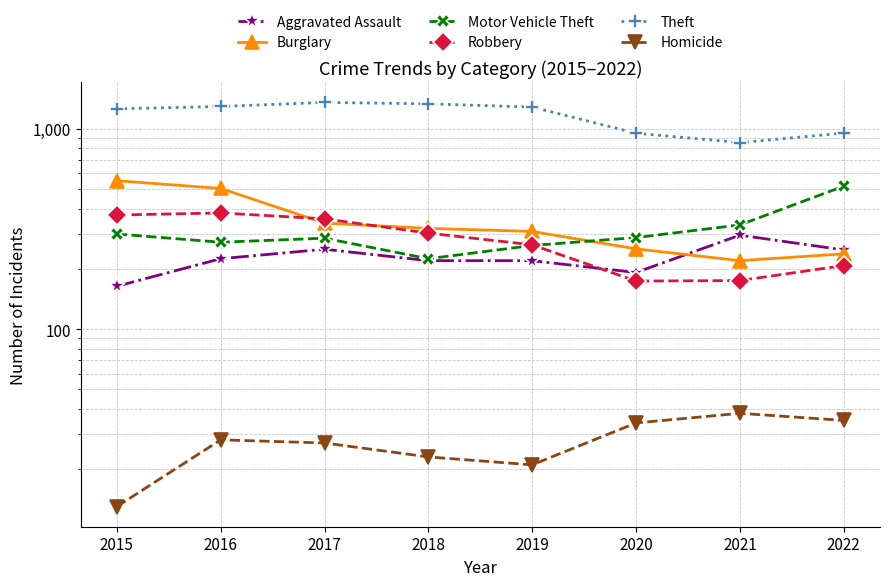

Reading left to right, transcribe all the data shown in this chart.

Aggravated Assault: 2015=164	2016=225	2017=251	2018=220	2019=220	2020=192	2021=295	2022=249
Burglary: 2015=552	2016=505	2017=339	2018=319	2019=308	2020=252	2021=220	2022=238
Motor Vehicle Theft: 2015=299	2016=272	2017=285	2018=225	2019=262	2020=287	2021=332	2022=518
Robbery: 2015=372	2016=381	2017=356	2018=302	2019=264	2020=174	2021=175	2022=208
Theft: 2015=1263	2016=1297	2017=1359	2018=1337	2019=1288	2020=954	2021=856	2022=955
Homicide: 2015=13	2016=28	2017=27	2018=23	2019=21	2020=34	2021=38	2022=35